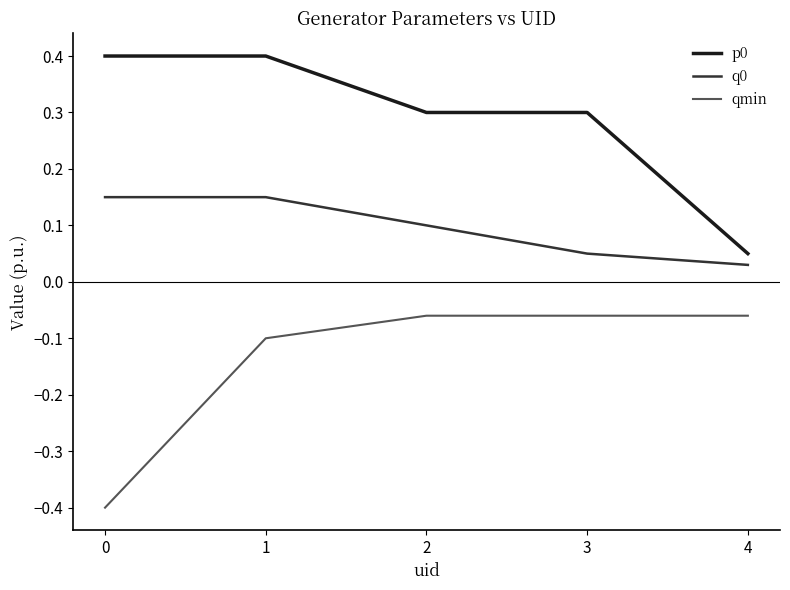

True or false: qmin and q0 cross at least once.

False